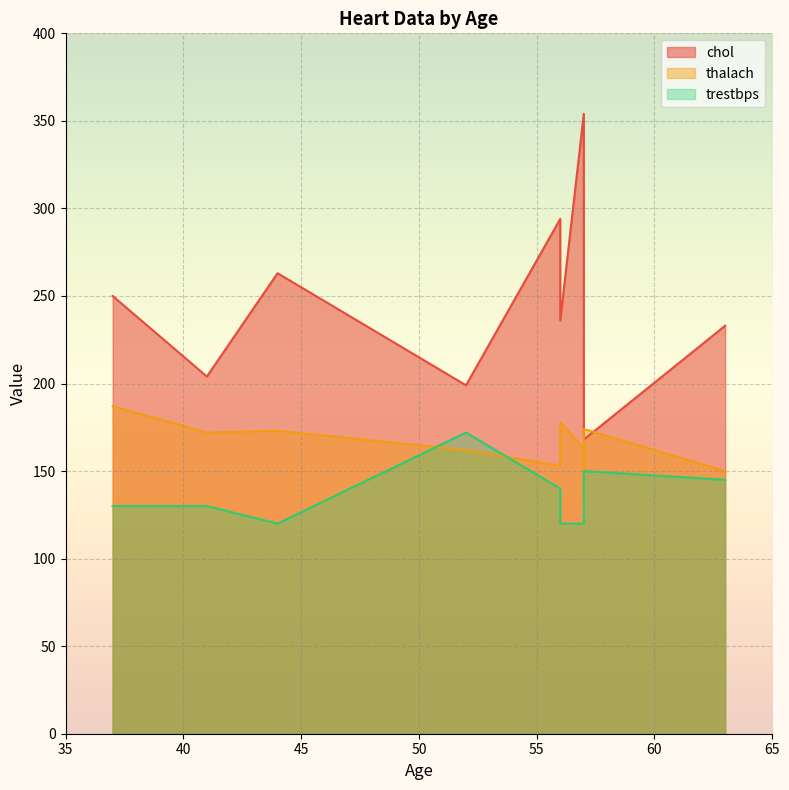

Is the value of trestbps at 57 greater than the value of chol at 52?

No